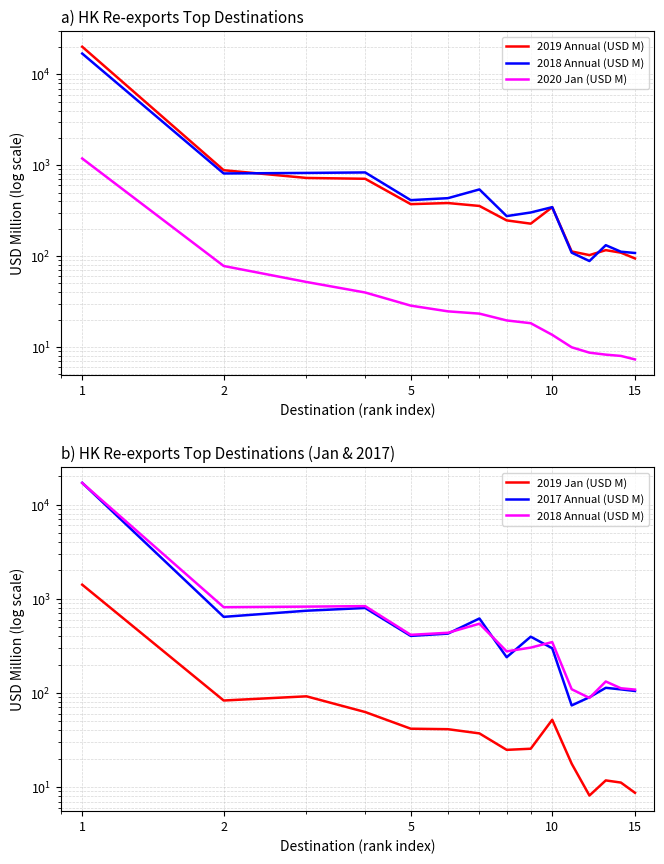

Reading right to left, transcribe all the data shown in this chart.

2019 Annual (USD M): 94.3	109.2	116.4	102.7	112.5	345.5	227.7	247.4	356.8	384.1	373.6	710.4	725.9	882.9	20194.6
2018 Annual (USD M): 108.3	111.9	132.0	88.3	109.2	346.1	302.4	275.9	542.6	434.7	413.5	834.3	824.3	813.0	16988.9
2020 Jan (USD M): 7.3	8.0	8.2	8.7	9.9	13.6	18.3	19.6	23.3	24.7	28.5	39.8	51.9	77.9	1188.7
2019 Jan (USD M): 8.7	11.1	11.7	8.1	17.7	51.7	25.5	24.8	37.1	41.1	41.6	62.5	91.8	82.9	1409.7
2017 Annual (USD M): 104.6	108.8	113.1	89.8	73.5	297.6	395.0	239.0	616.6	425.9	402.7	797.3	745.6	641.6	17026.4